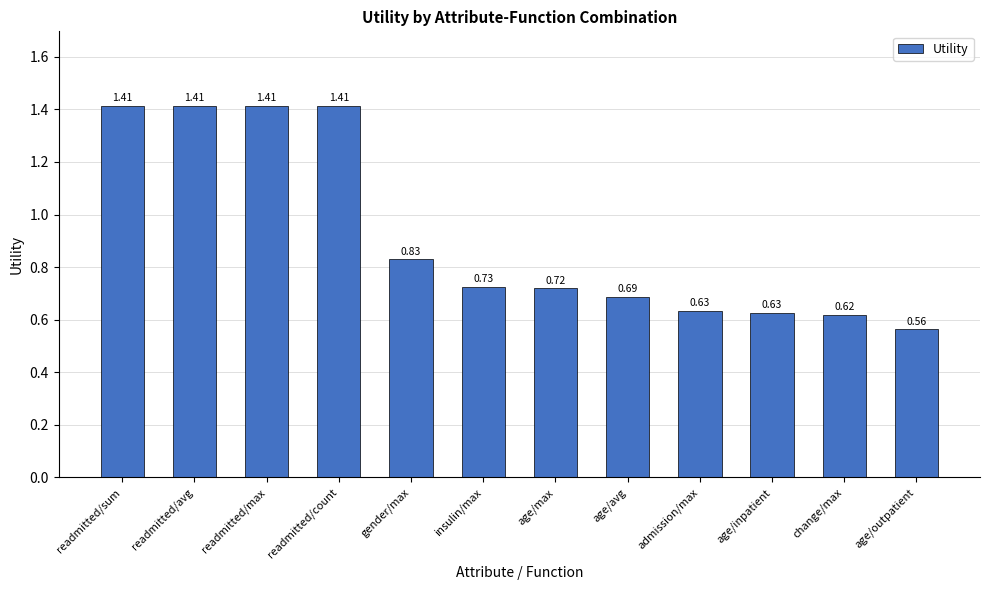

What is the sum of all values?

11.1